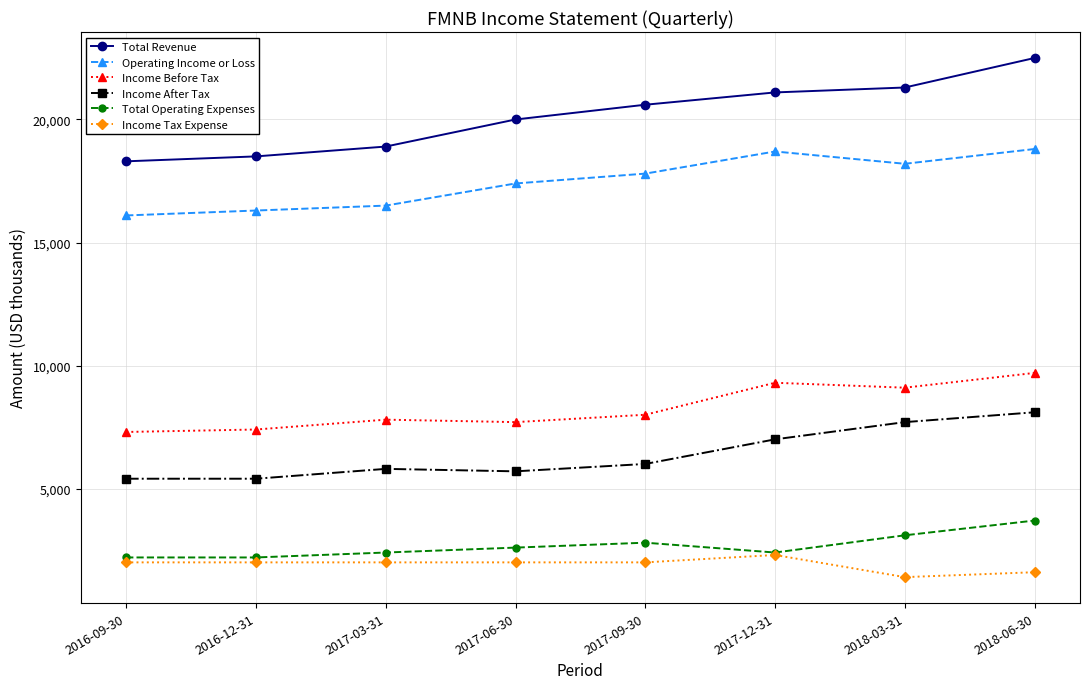

What value does the Income Before Tax series have at 2017-09-30?

8000